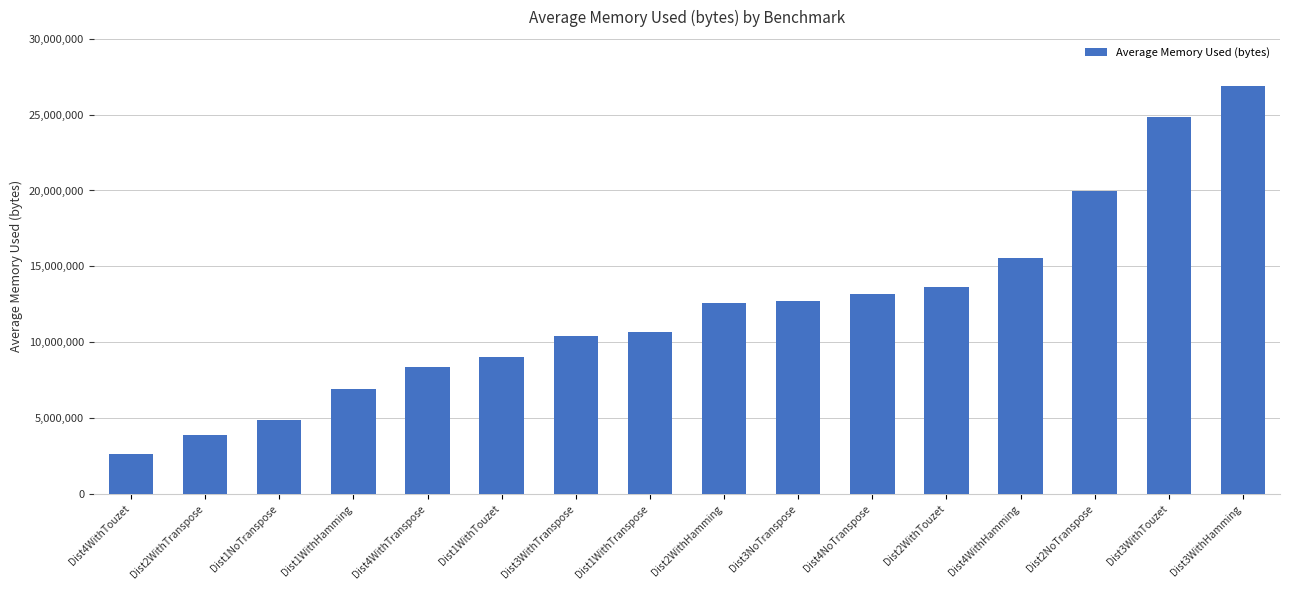

Are the bars grouped side by side (vs. stacked)?

No